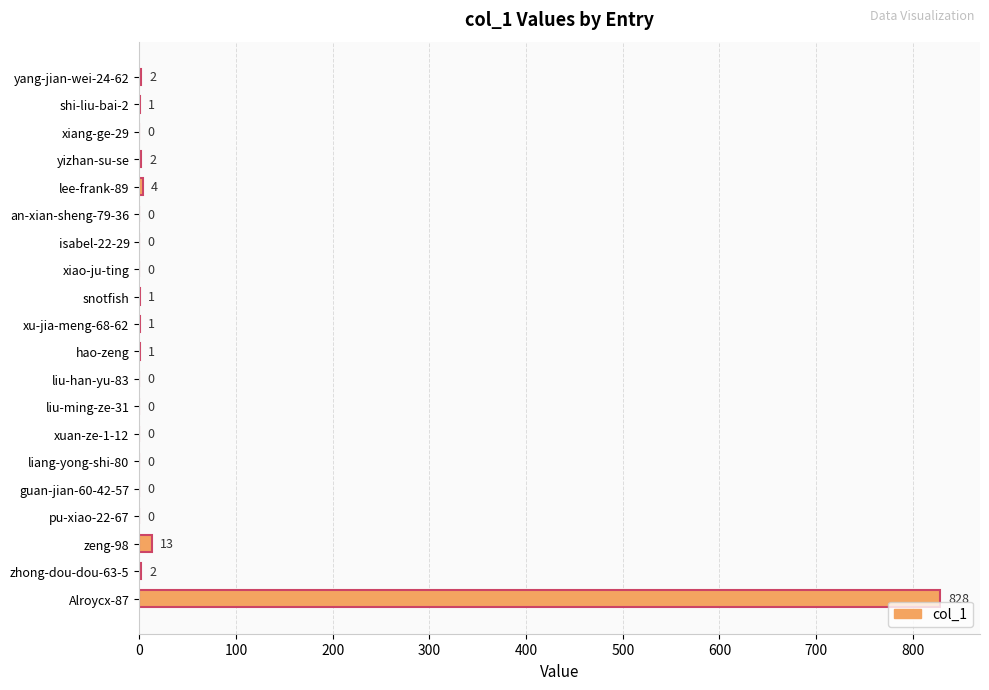

The chart shows a value of 505 at liu-ming-ze-31. True or false?

False